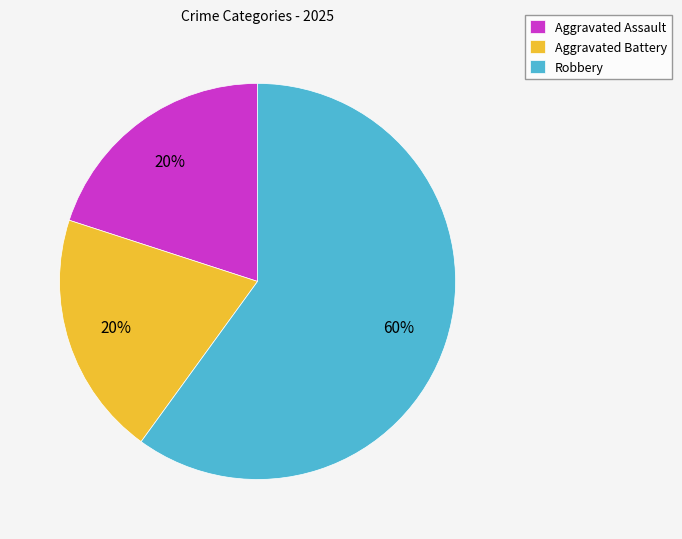

Is it true that Aggravated Battery is 20% of the pie?

True